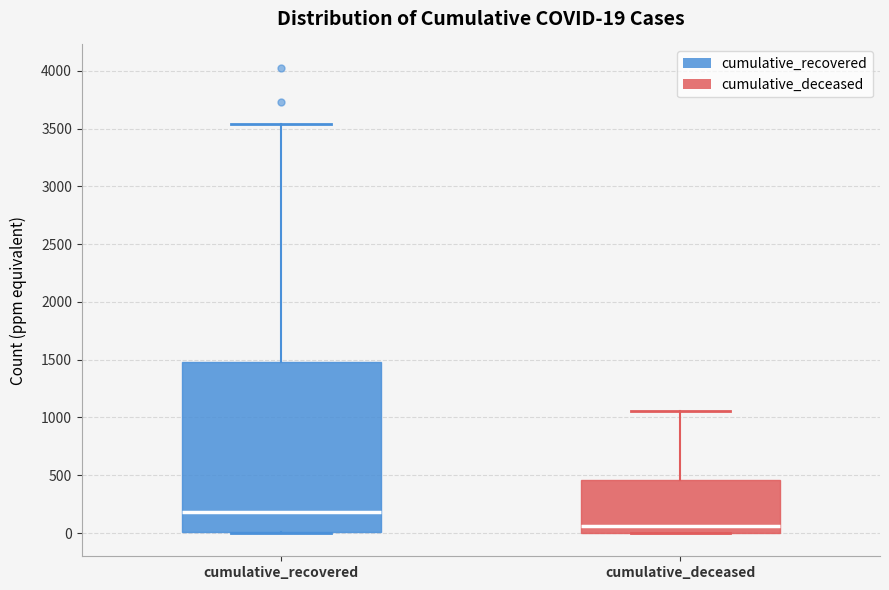

Which box has the lowest median line?

cumulative_deceased